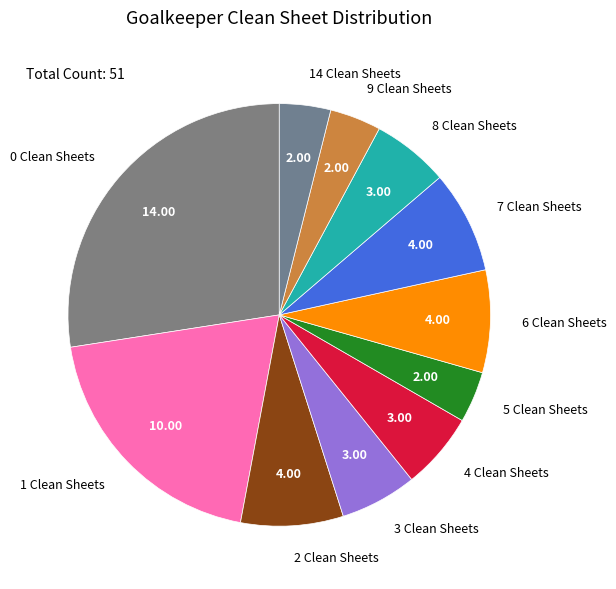

Combined, do 14 Clean Sheets and 5 Clean Sheets account for over 50%?

No